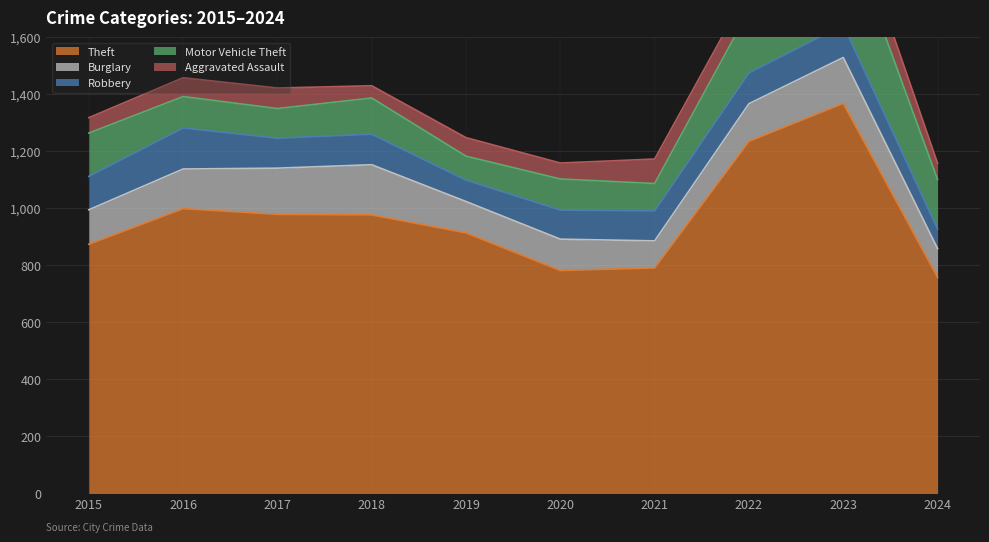

Reading left to right, what are all the values shown in this chart?

Theft: 2015=874	2016=999	2017=979	2018=977	2019=914	2020=782	2021=791	2022=1235	2023=1368	2024=758
Burglary: 2015=121	2016=139	2017=162	2018=176	2019=110	2020=110	2021=95	2022=132	2023=161	2024=101
Robbery: 2015=117	2016=144	2017=105	2018=107	2019=75	2020=102	2021=105	2022=108	2023=114	2024=69
Motor Vehicle Theft: 2015=152	2016=110	2017=104	2018=127	2019=84	2020=109	2021=96	2022=219	2023=364	2024=173
Aggravated Assault: 2015=54	2016=66	2017=72	2018=43	2019=65	2020=56	2021=86	2022=78	2023=110	2024=57